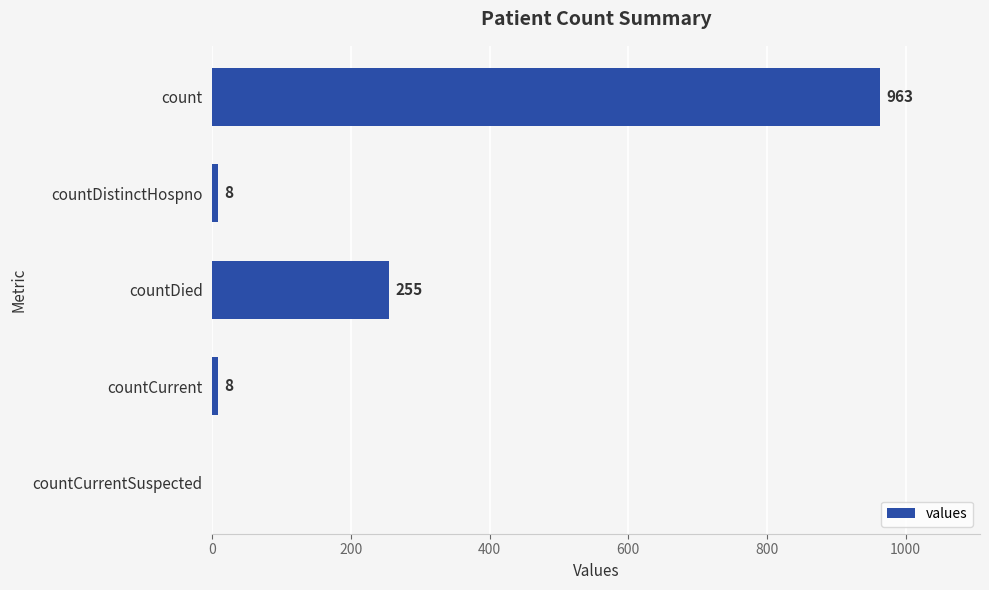

The value at countDied is 255. True or false?

True